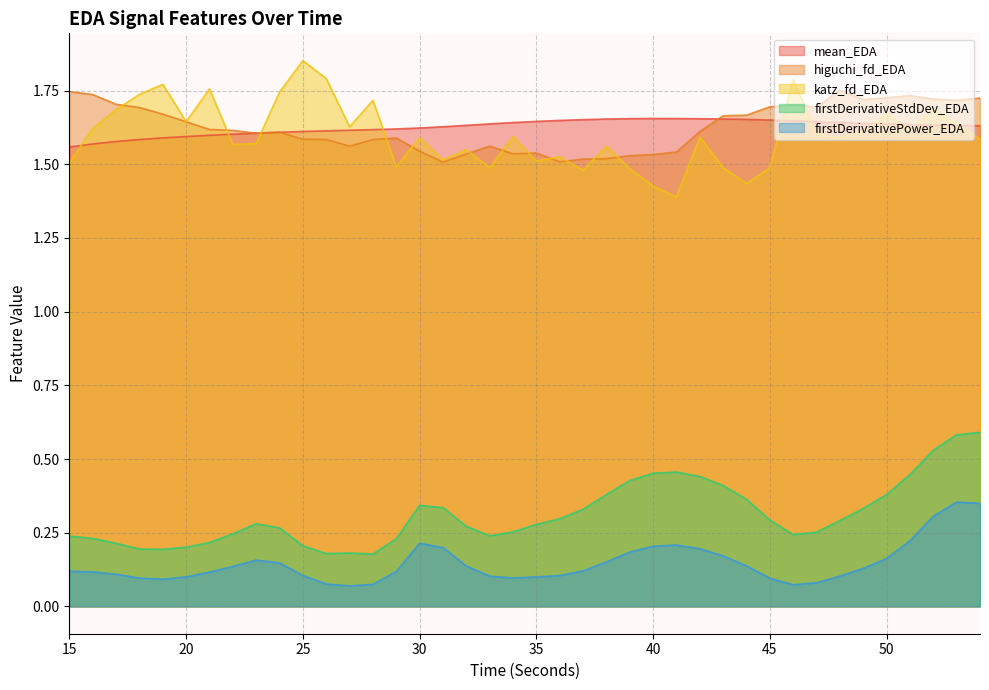

At which category does firstDerivativeStdDev_EDA reach its first local valley?

19